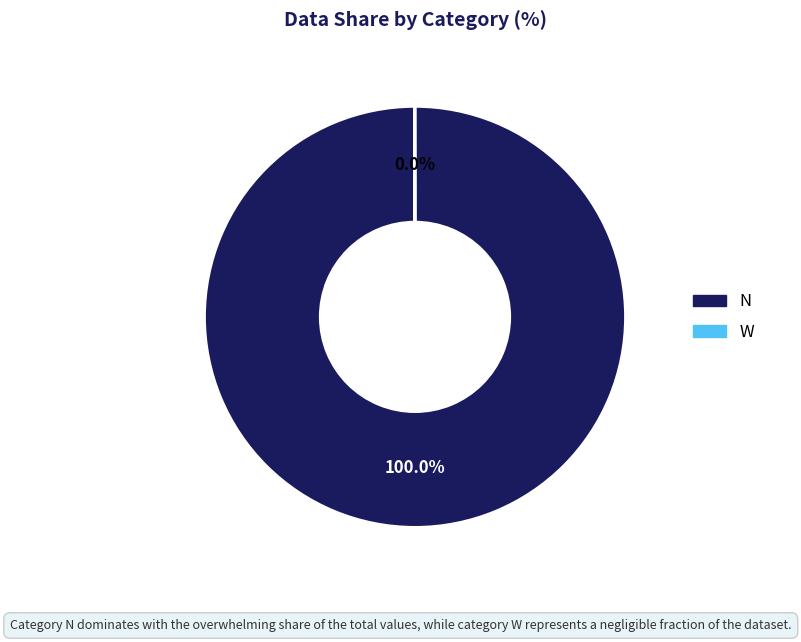

Does any single category account for the majority?

Yes